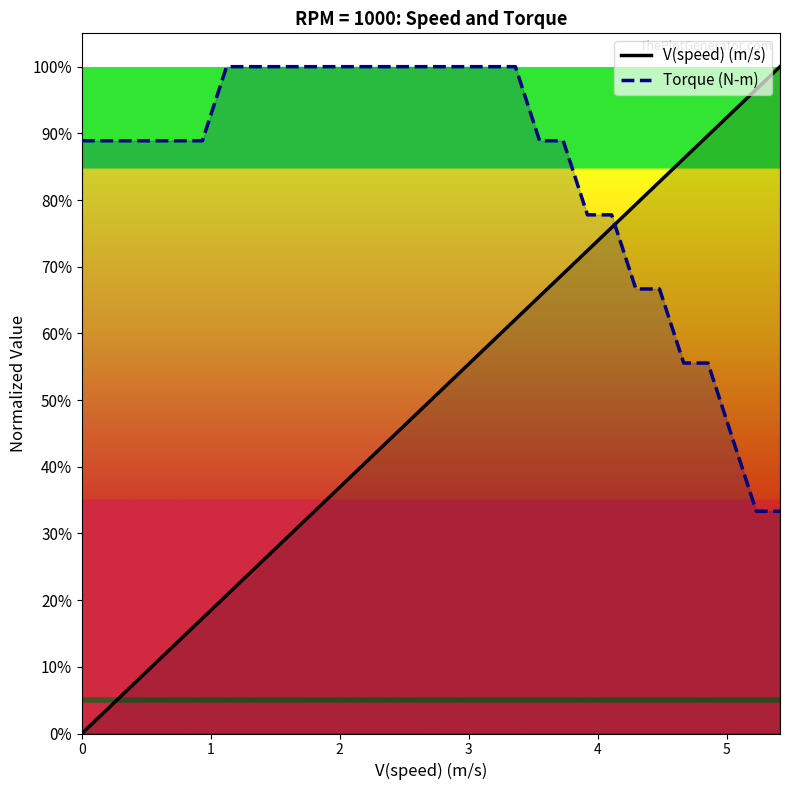

What is the average value of the V(speed) (m/s) series?

0.5